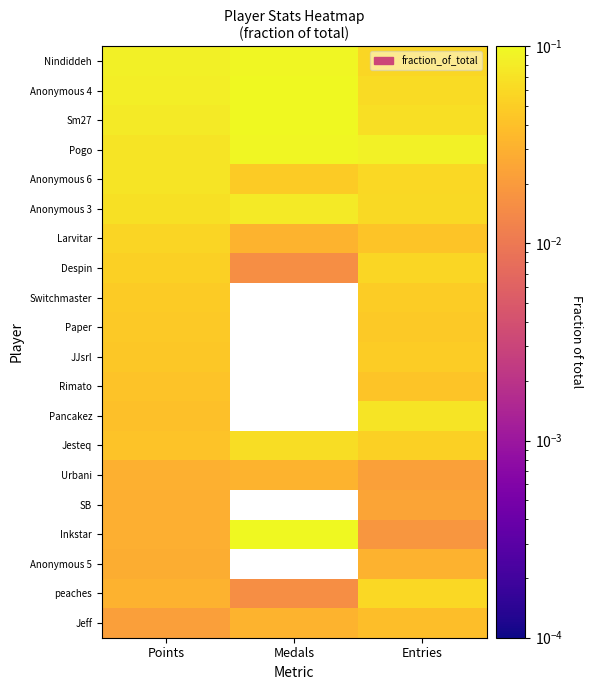

Reading right to left, transcribe all the data shown in this chart.

Nindiddeh: Entries=0.1	Medals=0.1	Points=0.1
Anonymous 4: Entries=0.1	Medals=0.1	Points=0.1
Sm27: Entries=0.1	Medals=0.3	Points=0.1
Pogo: Entries=0.1	Medals=0.1	Points=0.1
Anonymous 6: Entries=0.1	Medals=0.0	Points=0.1
Anonymous 3: Entries=0.1	Medals=0.1	Points=0.1
Larvitar: Entries=0.0	Medals=0.0	Points=0.1
Despin: Entries=0.1	Medals=0.0	Points=0.1
Switchmaster: Entries=0.0	Medals=0.0	Points=0.0
Paper: Entries=0.0	Medals=0.0	Points=0.0
JJsrl: Entries=0.0	Medals=0.0	Points=0.0
Rimato: Entries=0.0	Medals=0.0	Points=0.0
Pancakez: Entries=0.1	Medals=0.0	Points=0.0
Jesteq: Entries=0.1	Medals=0.1	Points=0.0
Urbani: Entries=0.0	Medals=0.0	Points=0.0
SB: Entries=0.0	Medals=0.0	Points=0.0
Inkstar: Entries=0.0	Medals=0.1	Points=0.0
Anonymous 5: Entries=0.0	Medals=0.0	Points=0.0
peaches: Entries=0.1	Medals=0.0	Points=0.0
Jeff: Entries=0.0	Medals=0.0	Points=0.0